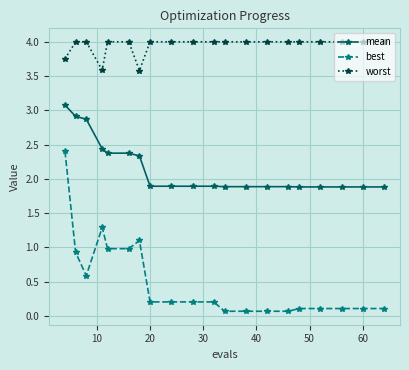

Rank the series by their maximum value, from highest to lowest.

worst, mean, best